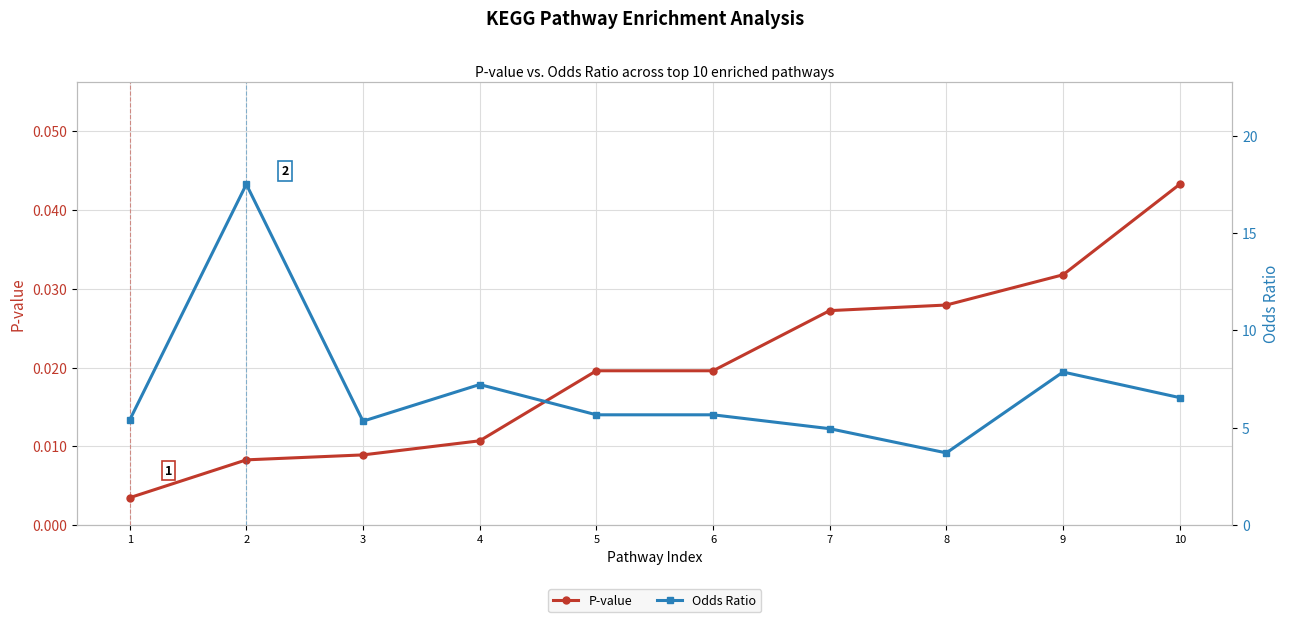

Is the value of P-value at 8 greater than the value of Odds Ratio at 6?

No